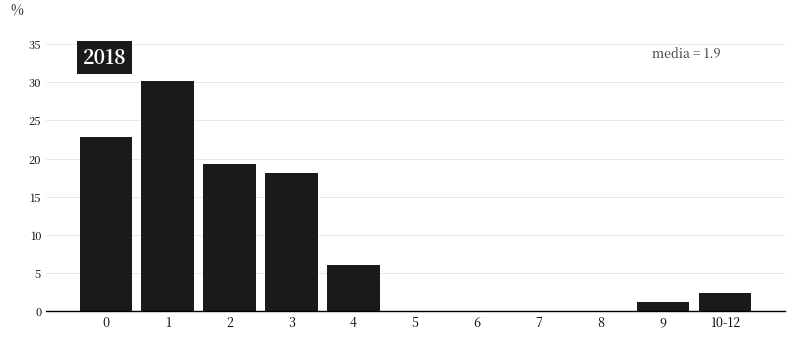

Reading left to right, transcribe all the data shown in this chart.

0=22.9	1=30.1	2=19.3	3=18.1	4=6.0	5=0.0	6=0.0	7=0.0	8=0.0	9=1.2	10-12=2.4